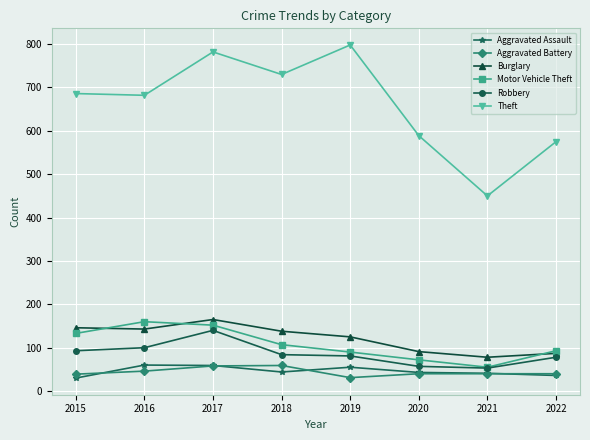

Which category has the lowest value in the Theft series?

2021